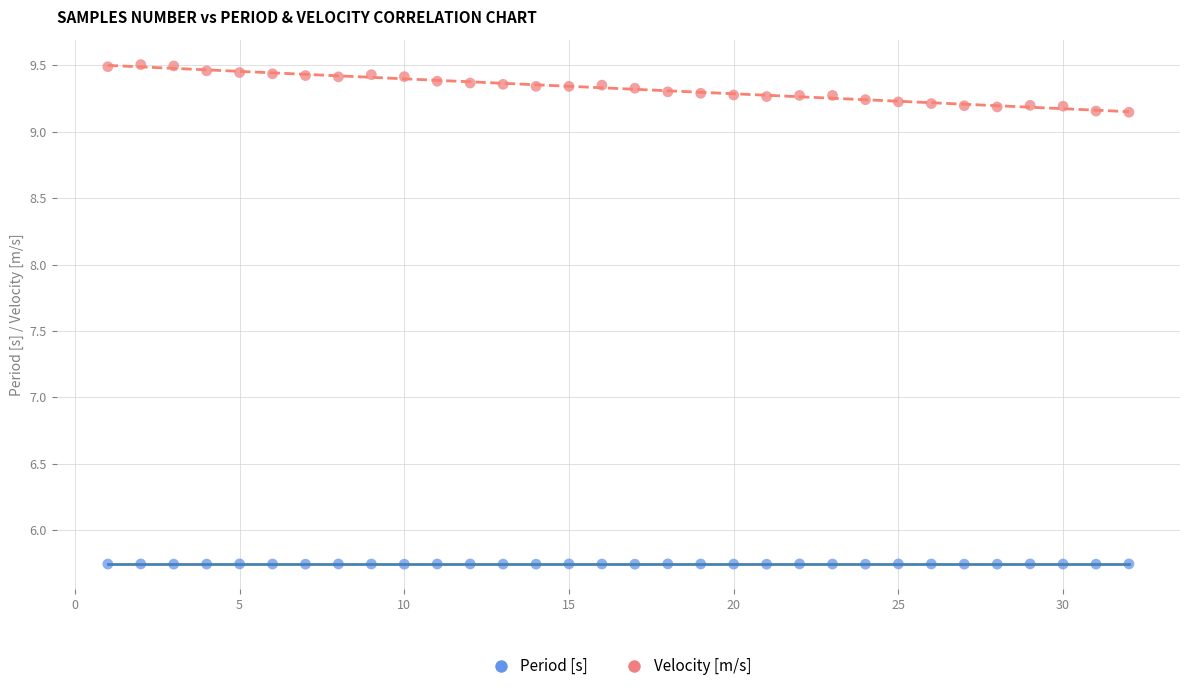

Across all data points, what is the range of Y values (max minus min)?

3.8